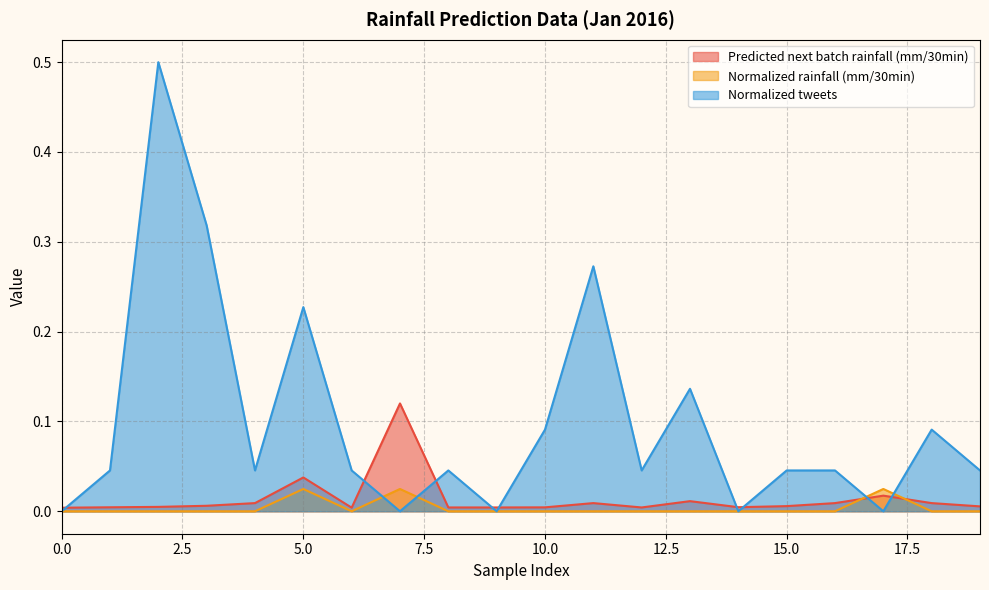

Reading left to right, list all the values displayed in this chart.

Predicted next batch rainfall (mm/30min): 0.0	0.0	0.0	0.0	0.0	0.0	0.0	0.1	0.0	0.0	0.0	0.0	0.0	0.0	0.0	0.0	0.0	0.0	0.0	0.0
Normalized rainfall (mm/30min): 0.0	0.0	0.0	0.0	0.0	0.0	0.0	0.0	0.0	0.0	0.0	0.0	0.0	0.0	0.0	0.0	0.0	0.0	0.0	0.0
Normalized tweets: 0.0	0.0	0.5	0.3	0.0	0.2	0.0	0.0	0.0	0.0	0.1	0.3	0.0	0.1	0.0	0.0	0.0	0.0	0.1	0.0